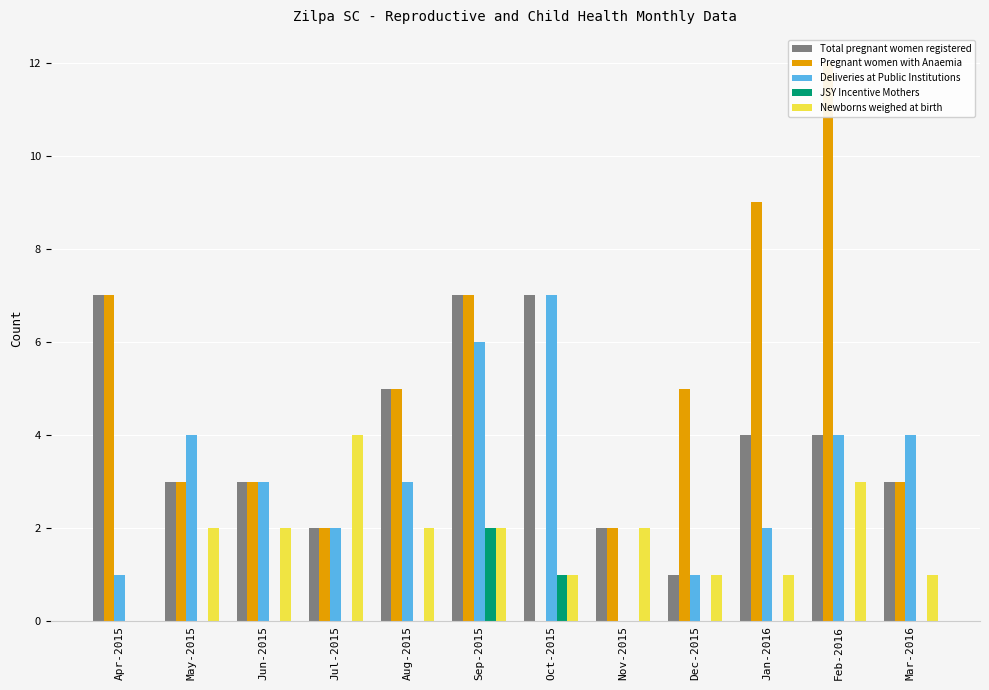

At which category is the sum across all series the highest?

Sep-2015